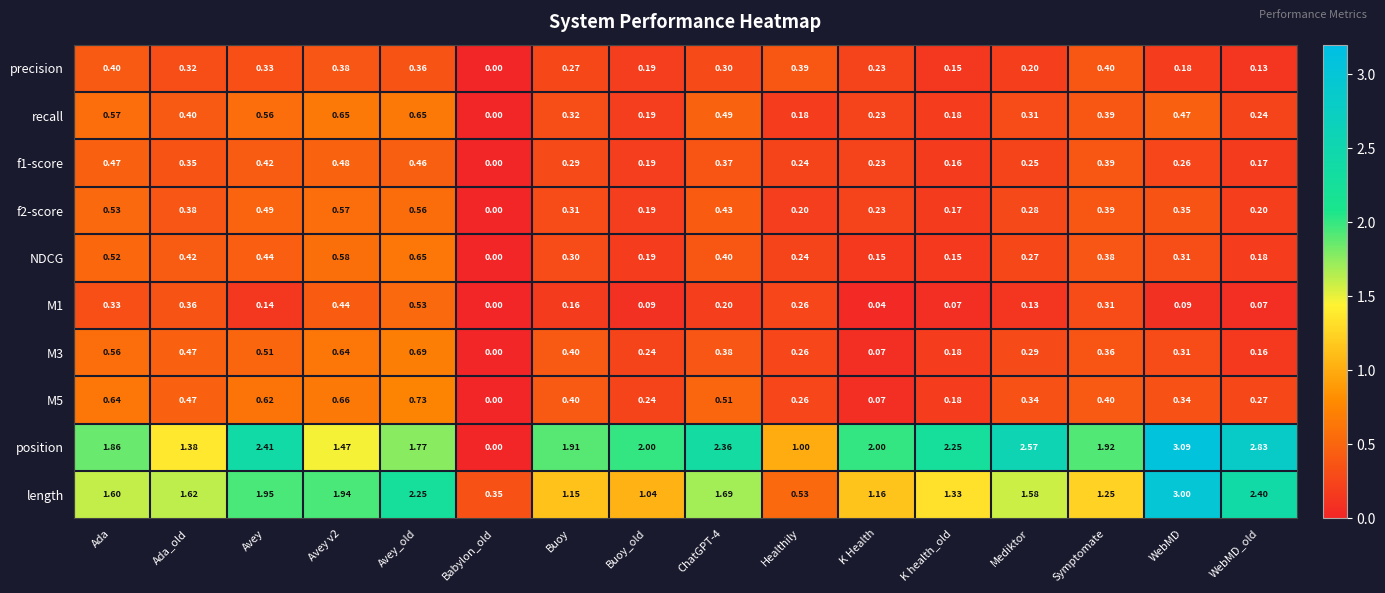

Which series changed the most between Ada and Mediktor?

position